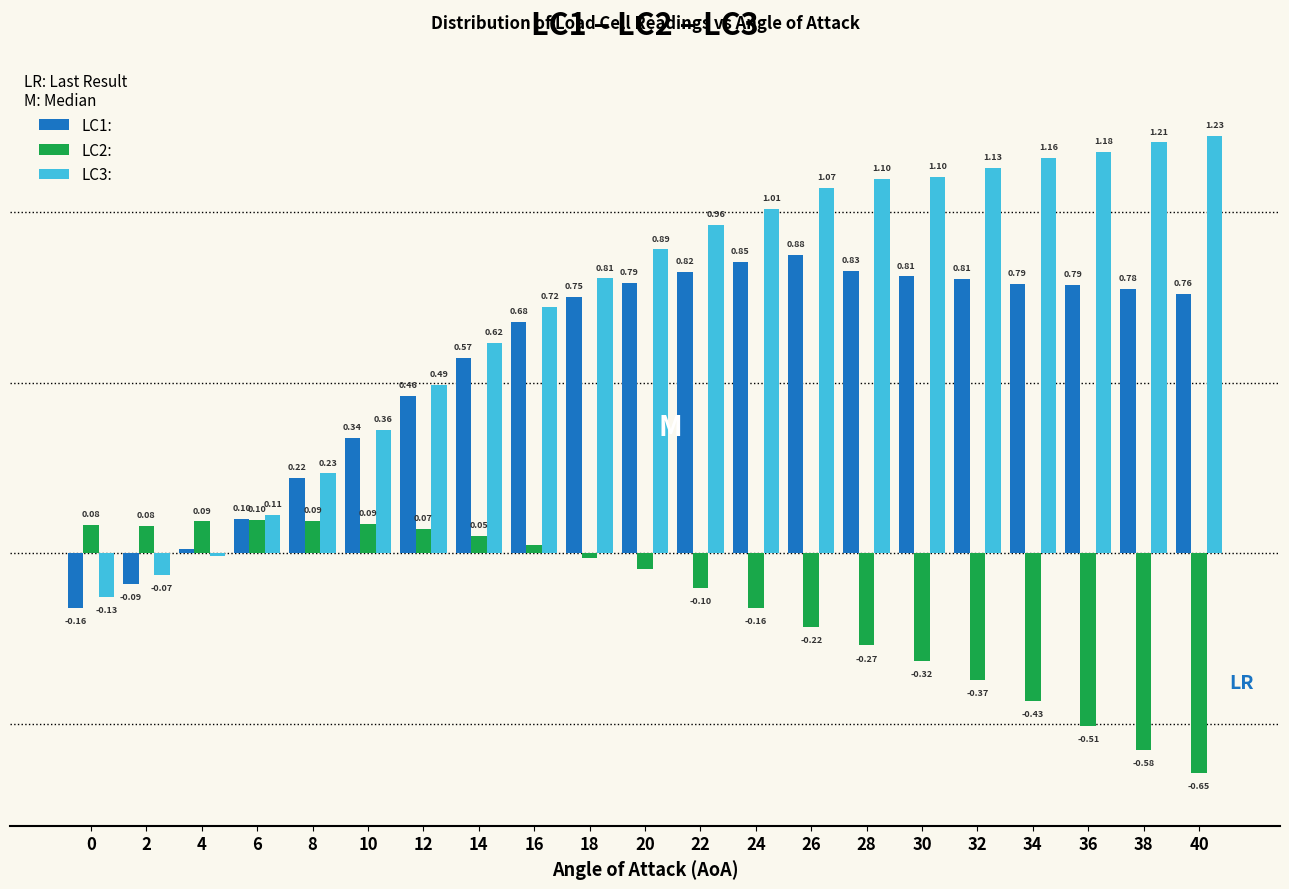

Is the value of LC3: at 8 greater than the value of LC1: at 10?

No